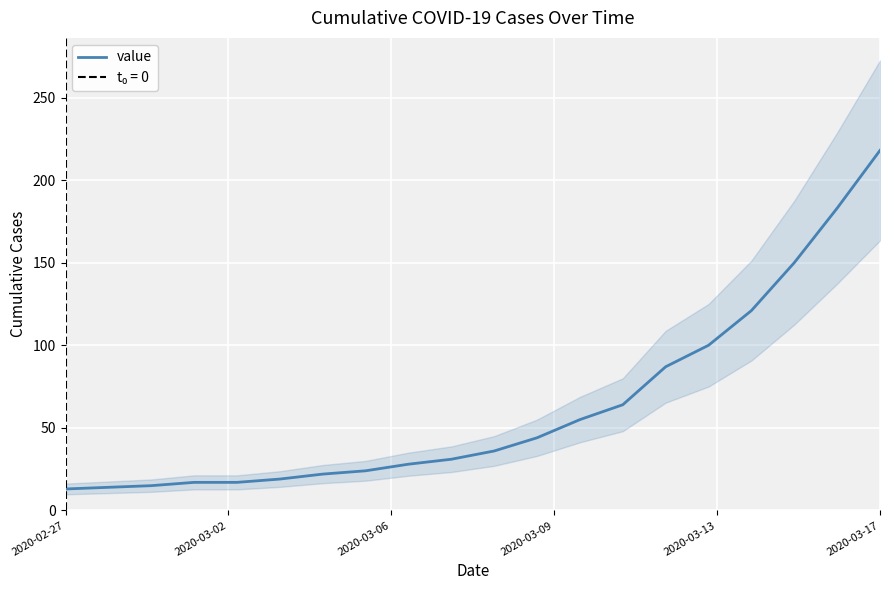

Is this an area chart (filled region under the line)?

No